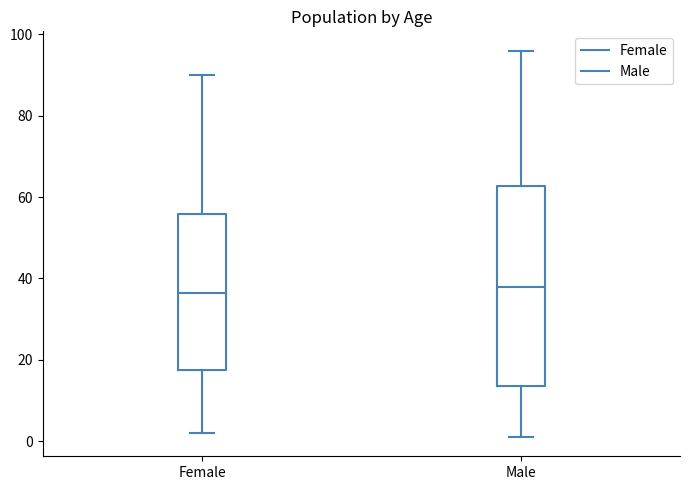

Reading left to right, read every box against the y-axis: the position of its median line, the range the box covers, and the ends of its whiskers. The values are not printed on the chart, so give them approximately, as read against the axis.

Female: median 36, box 18 to 56, whiskers 2 to 90
Male: median 38, box 14 to 62, whiskers 2 to 96